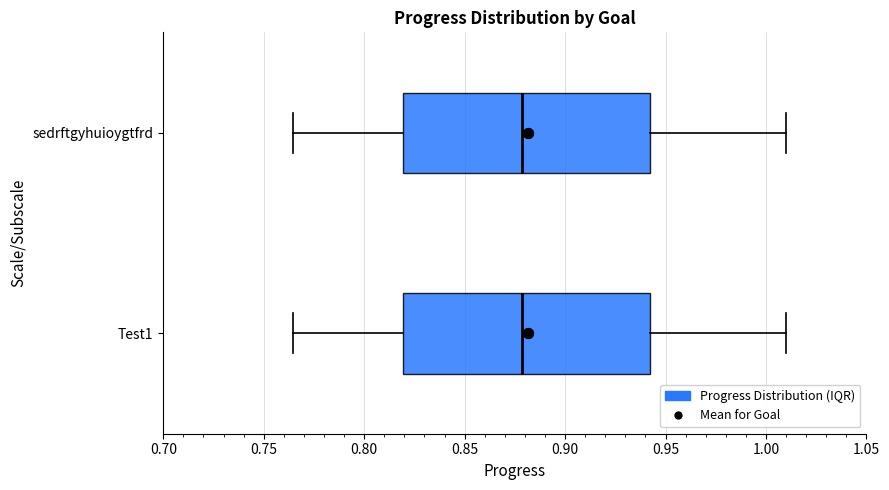

Where does the median line of the box for sedrftgyhuioygtfrd sit on the x-axis? The values are not printed on the chart, so give them approximately, as read against the axis.

0.880